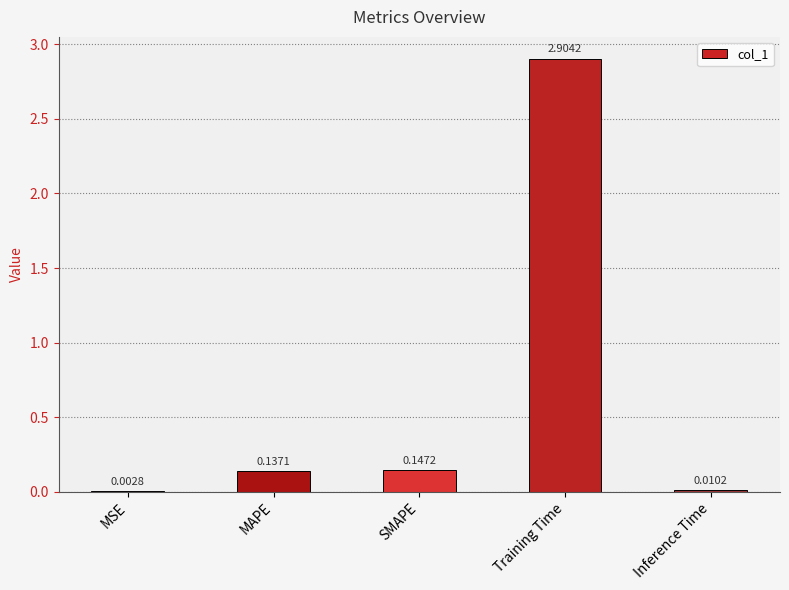

What is the sum of all values?

3.2